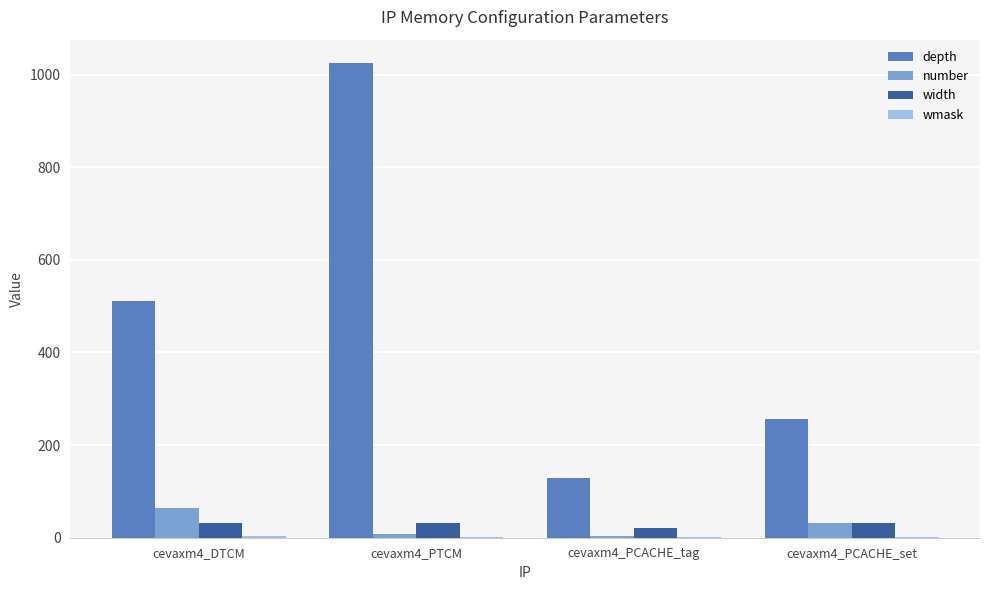

The depth series shows 188 at cevaxm4_DTCM. True or false?

False